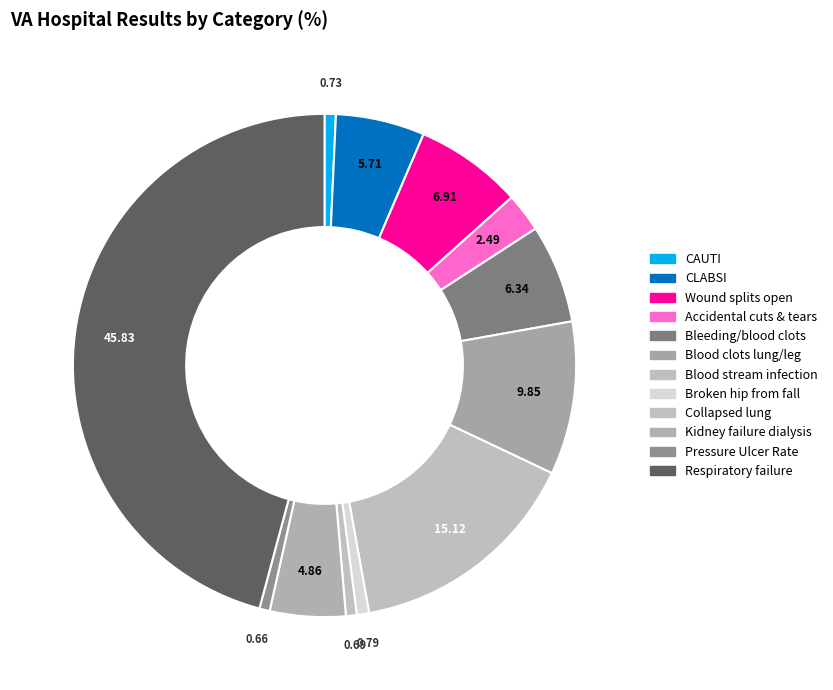

To the nearest percent, what is the average slice percentage?

8%